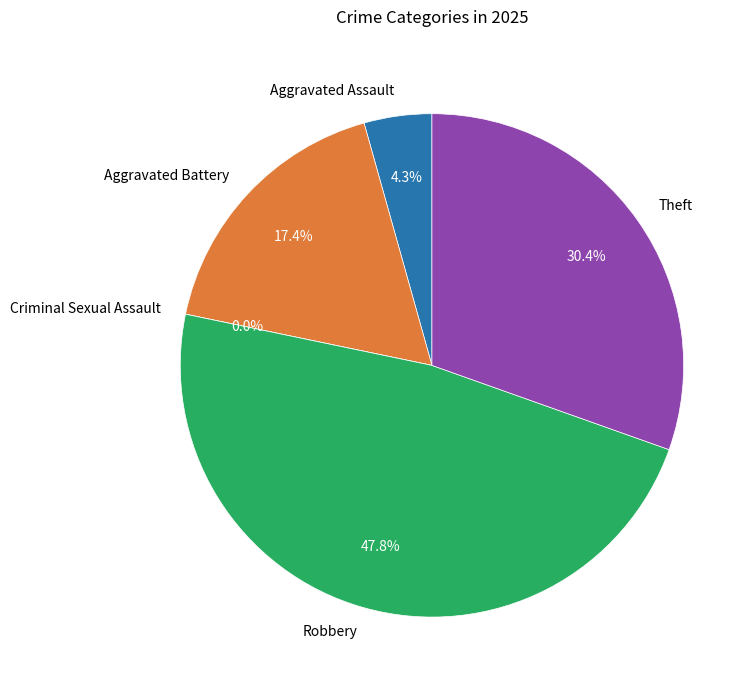

Does any single category account for the majority?

No